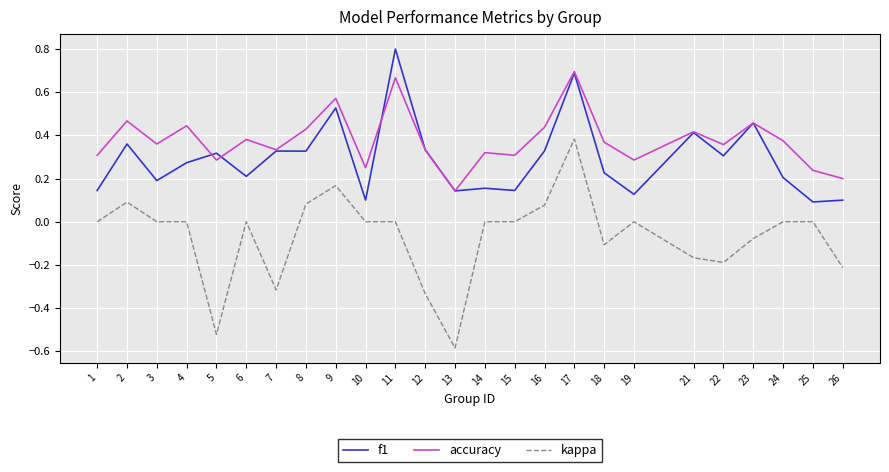

Between 19 and 24, which series saw the biggest shift?

accuracy